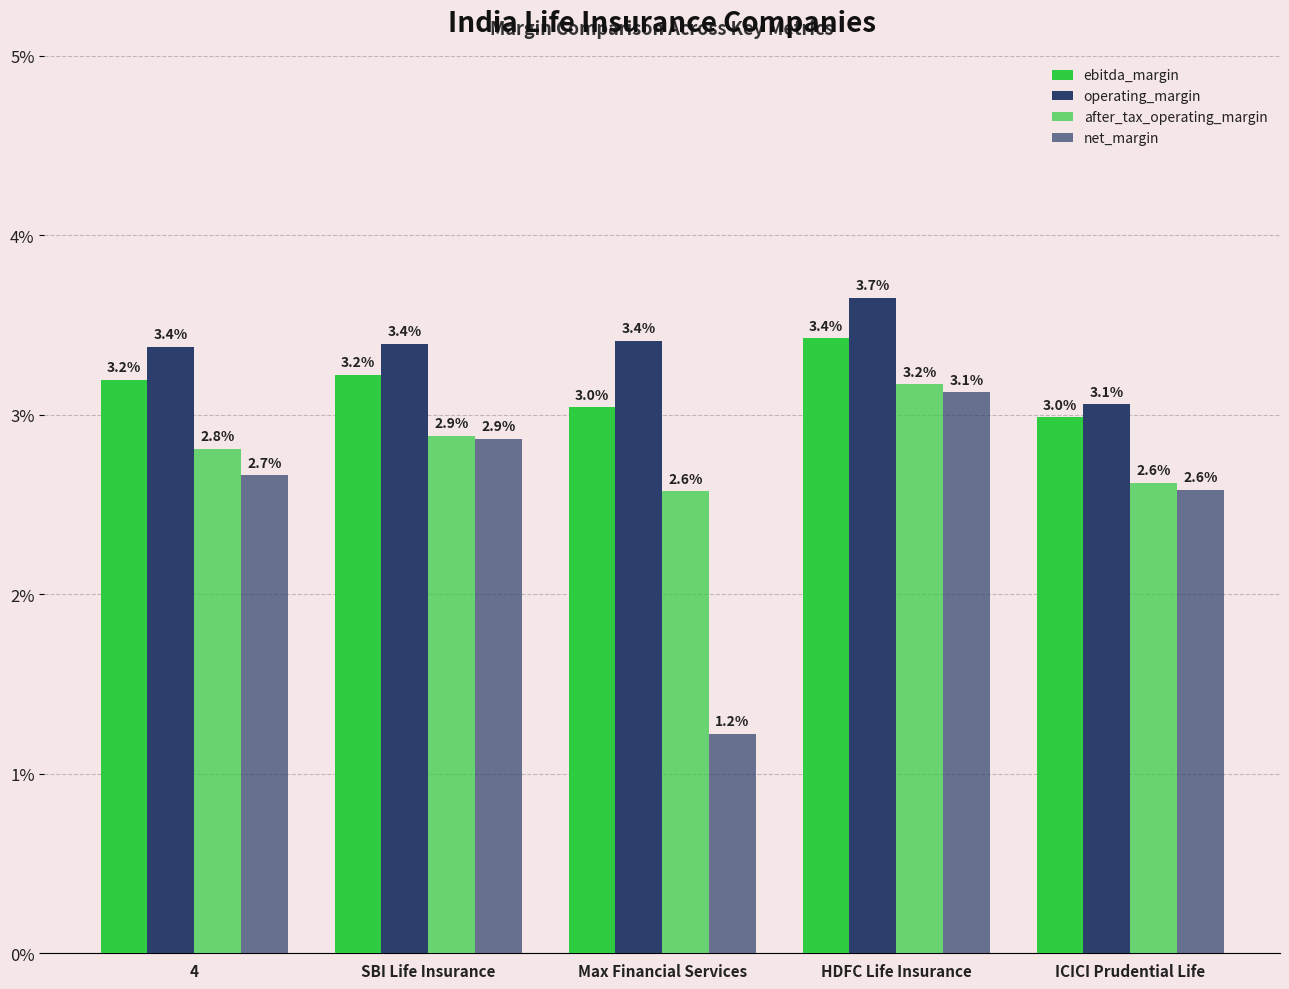

Is the value of operating_margin at SBI Life Insurance greater than the value of ebitda_margin at SBI Life Insurance?

Yes